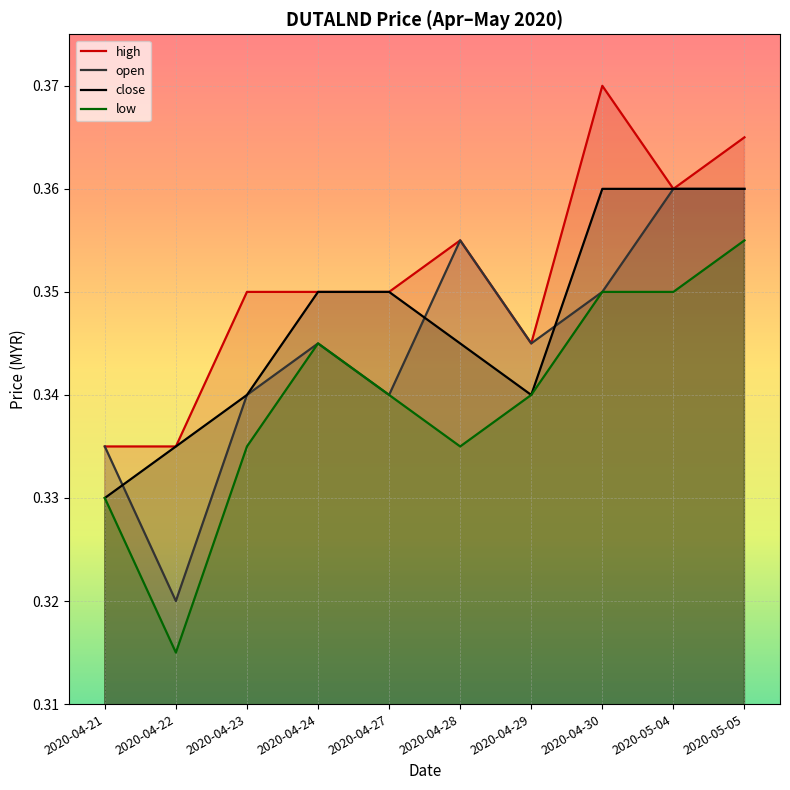

Reading right to left, transcribe all the data shown in this chart.

high: 2020-05-05=0.4	2020-05-04=0.4	2020-04-30=0.4	2020-04-29=0.3	2020-04-28=0.4	2020-04-27=0.3	2020-04-24=0.3	2020-04-23=0.3	2020-04-22=0.3	2020-04-21=0.3
open: 2020-05-05=0.4	2020-05-04=0.4	2020-04-30=0.3	2020-04-29=0.3	2020-04-28=0.4	2020-04-27=0.3	2020-04-24=0.3	2020-04-23=0.3	2020-04-22=0.3	2020-04-21=0.3
close: 2020-05-05=0.4	2020-05-04=0.4	2020-04-30=0.4	2020-04-29=0.3	2020-04-28=0.3	2020-04-27=0.3	2020-04-24=0.3	2020-04-23=0.3	2020-04-22=0.3	2020-04-21=0.3
low: 2020-05-05=0.4	2020-05-04=0.3	2020-04-30=0.3	2020-04-29=0.3	2020-04-28=0.3	2020-04-27=0.3	2020-04-24=0.3	2020-04-23=0.3	2020-04-22=0.3	2020-04-21=0.3